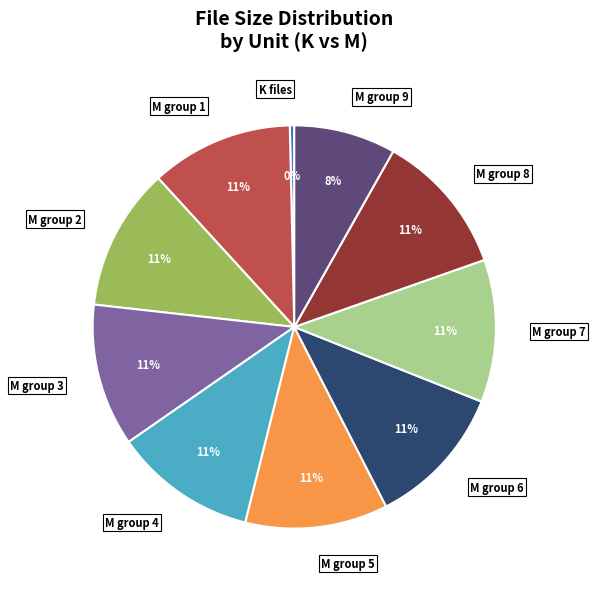

Does any single category account for the majority?

No